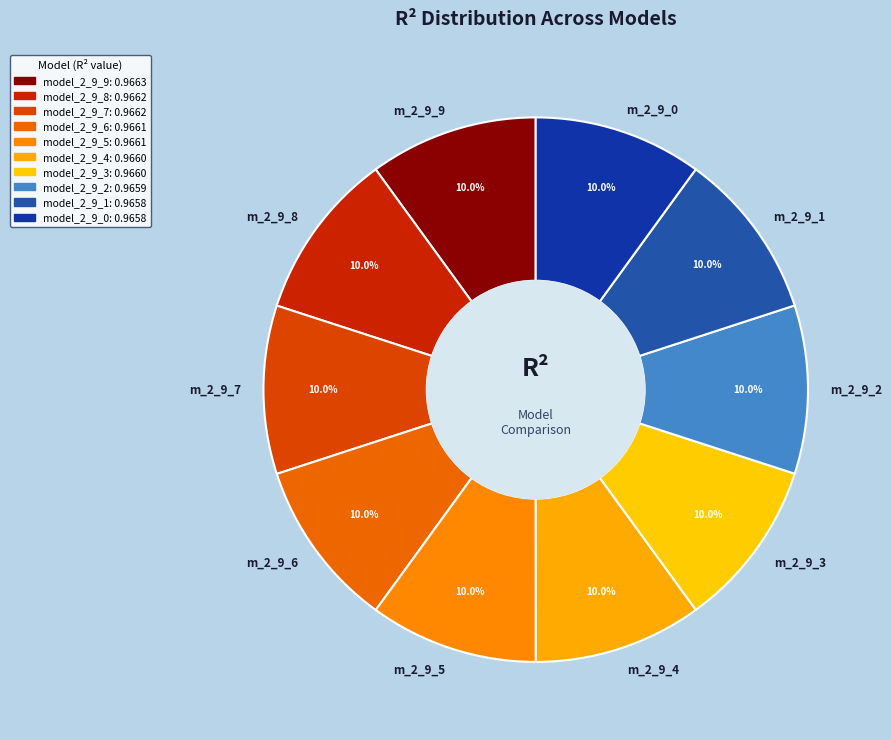

What percentage is NOT represented by m_2_9_0?

90.0%